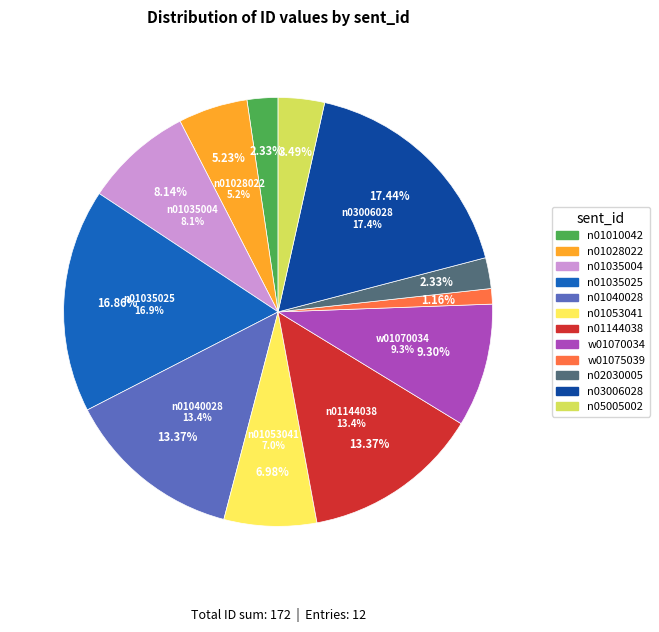

What portion of the pie excludes n01028022?

94.8%